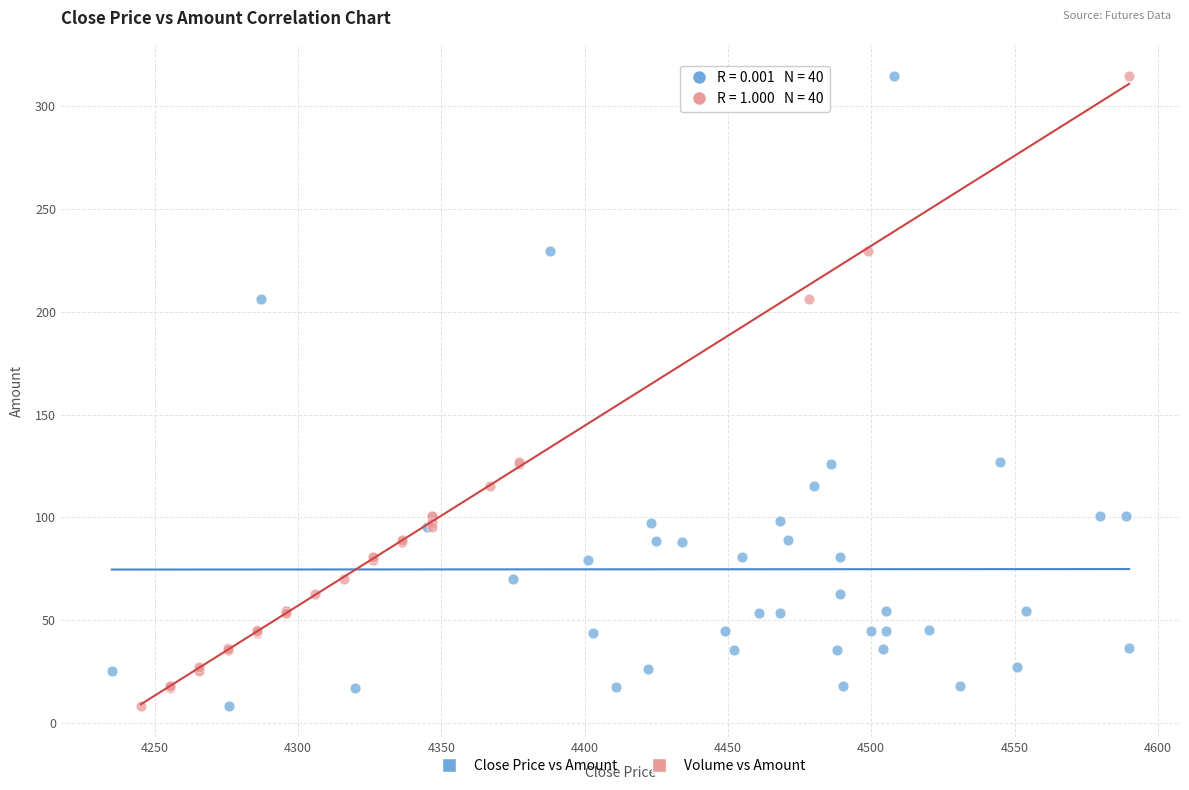

What are all the series names shown in the legend?

Close Price vs Amount, Volume vs Amount